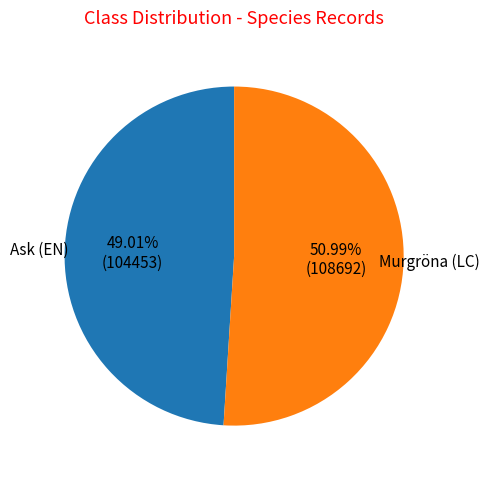

Is the sum of Ask (EN) and Murgröna (LC) greater than half?

Yes